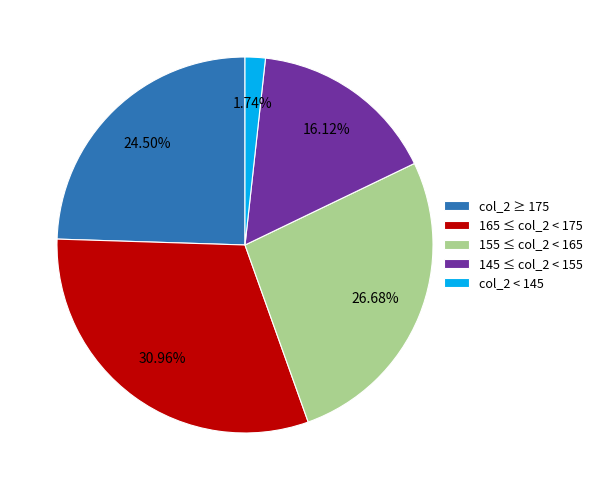

Rank the categories by value from lowest to highest.

col_2 < 145, 145 ≤ col_2 < 155, col_2 ≥ 175, 155 ≤ col_2 < 165, 165 ≤ col_2 < 175